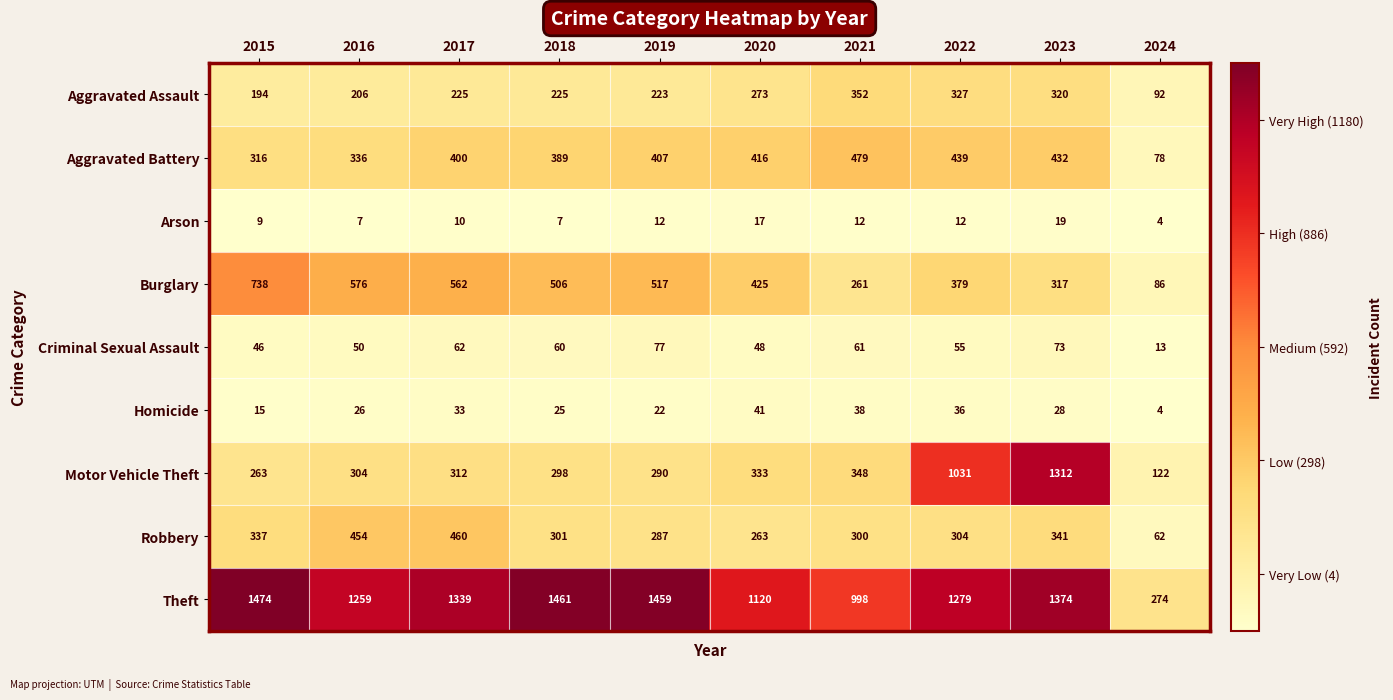

How many categories are shown in the chart?

10